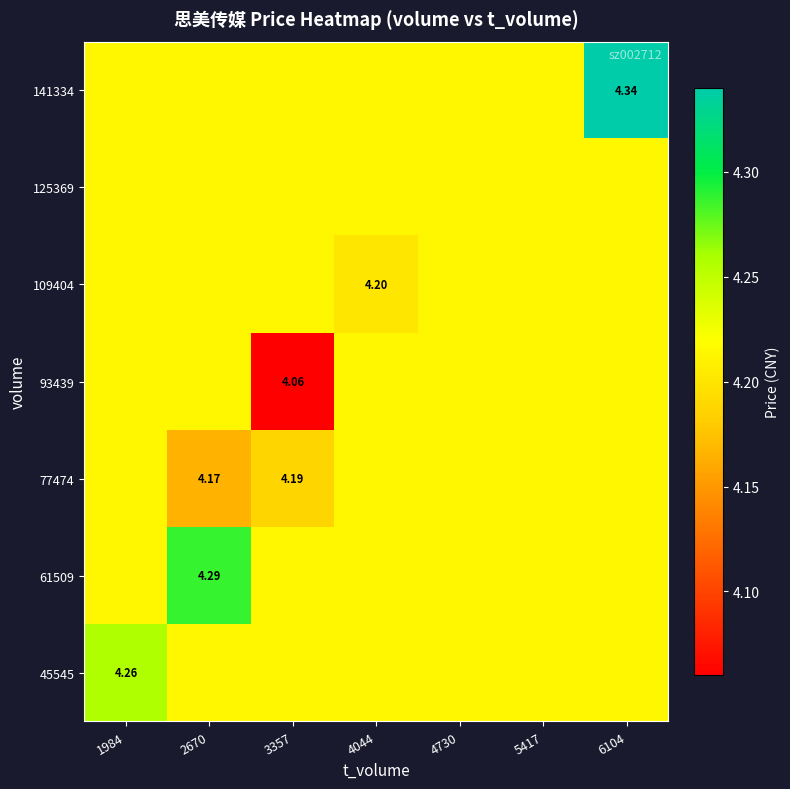

What is the sum of the 61509 values at 4730 and 5417?

8.4